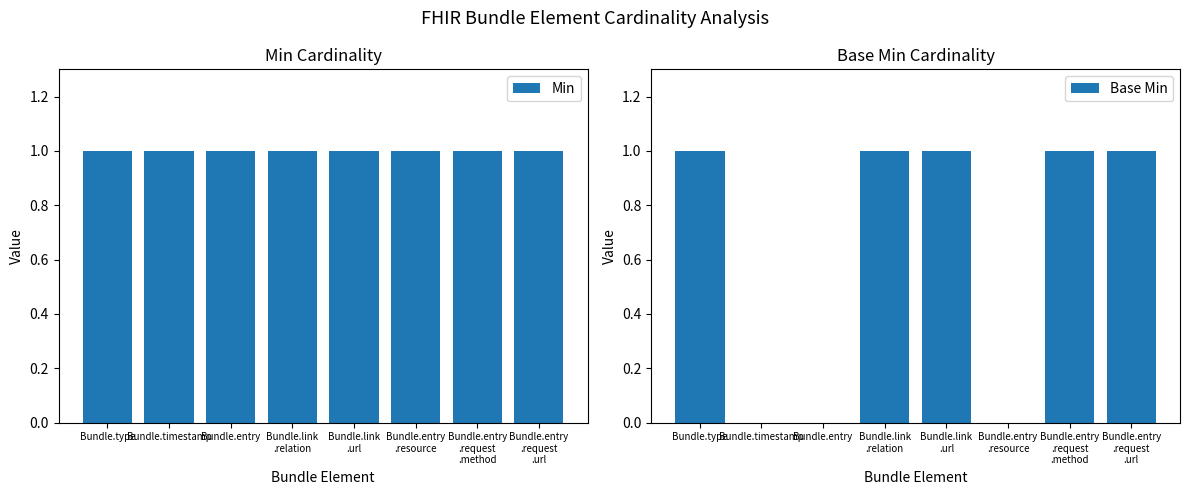

What position from the right is Bundle.entry
.resource?

3